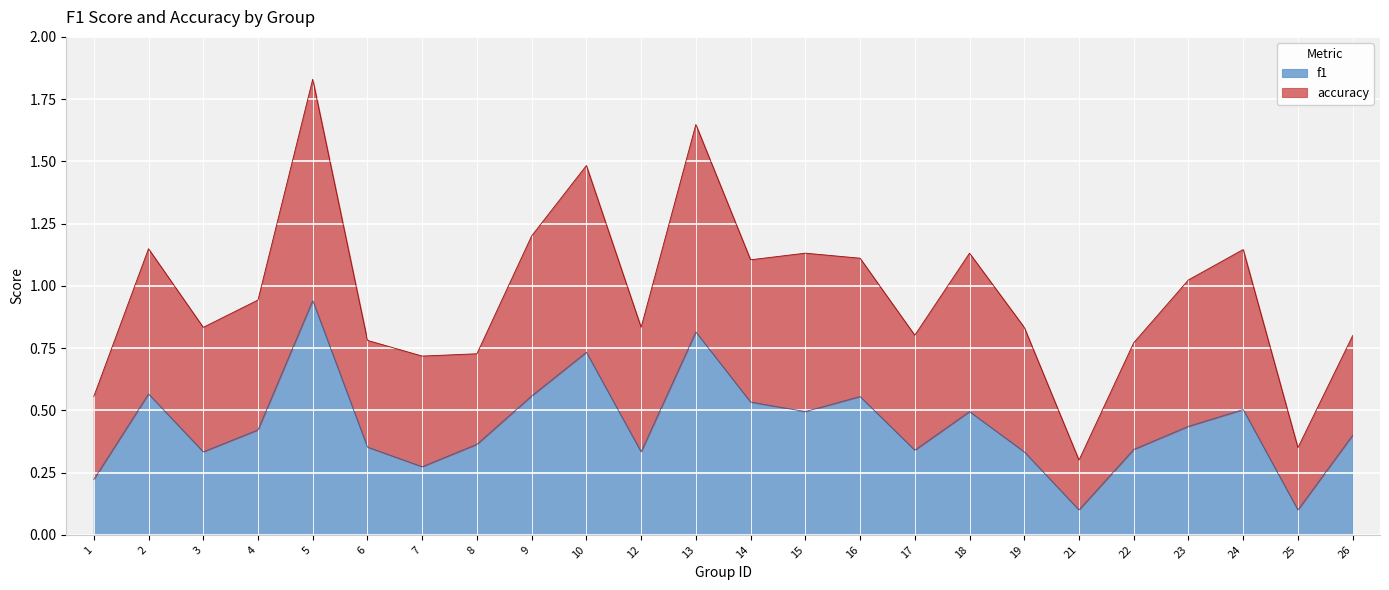

How many distinct data groups are displayed?

2